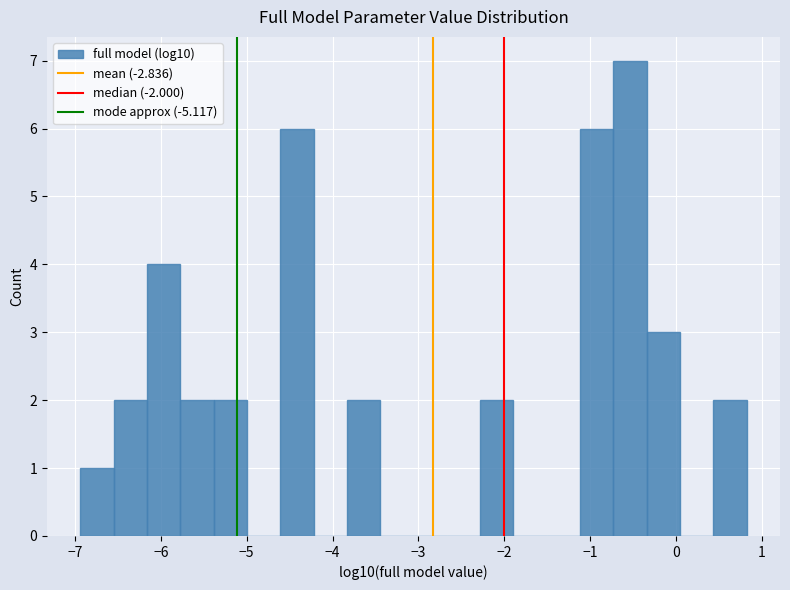

Around what value on the x-axis is the tallest bar? Give the approximate position of its centre, as read against the axis.

-0.5